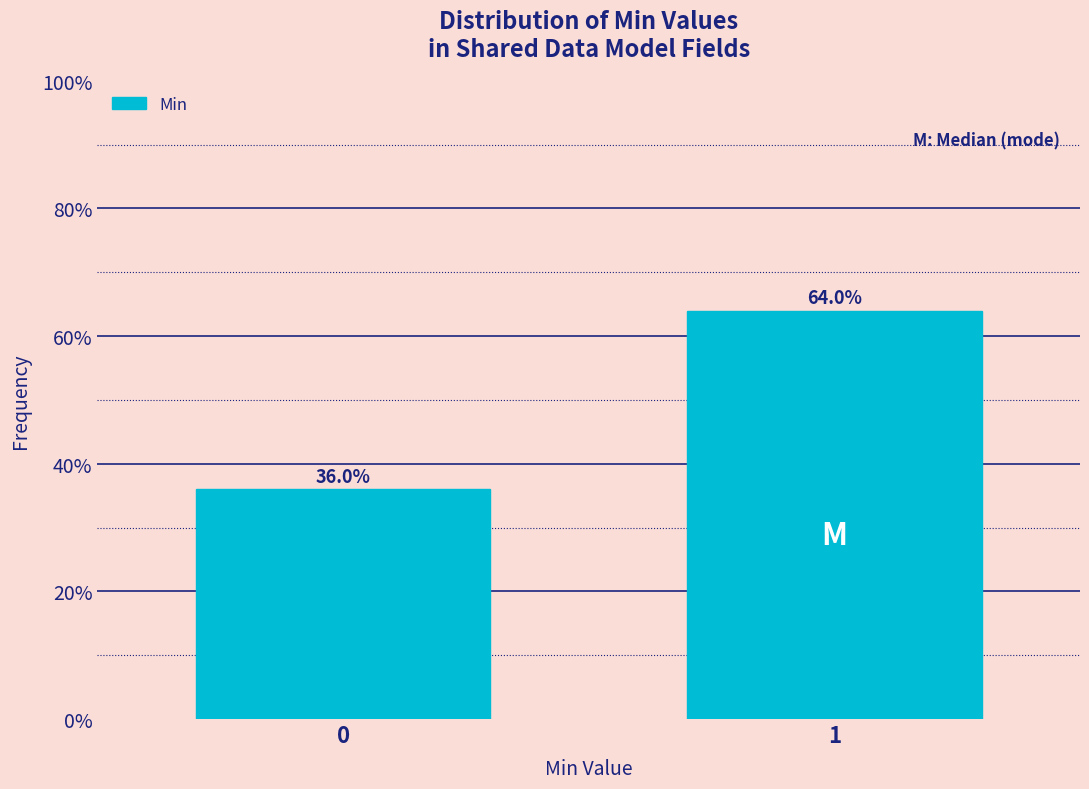

Are the bars horizontal?

No